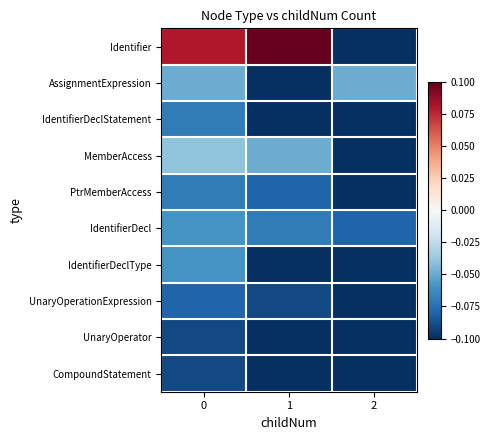

Reading right to left, extract all data points from this chart.

Identifier: 2=-0.1	1=0.1	0=0.1
AssignmentExpression: 2=-0.1	1=-0.1	0=-0.1
IdentifierDeclStatement: 2=-0.1	1=-0.1	0=-0.1
MemberAccess: 2=-0.1	1=-0.1	0=-0.0
PtrMemberAccess: 2=-0.1	1=-0.1	0=-0.1
IdentifierDecl: 2=-0.1	1=-0.1	0=-0.1
IdentifierDeclType: 2=-0.1	1=-0.1	0=-0.1
UnaryOperationExpression: 2=-0.1	1=-0.1	0=-0.1
UnaryOperator: 2=-0.1	1=-0.1	0=-0.1
CompoundStatement: 2=-0.1	1=-0.1	0=-0.1